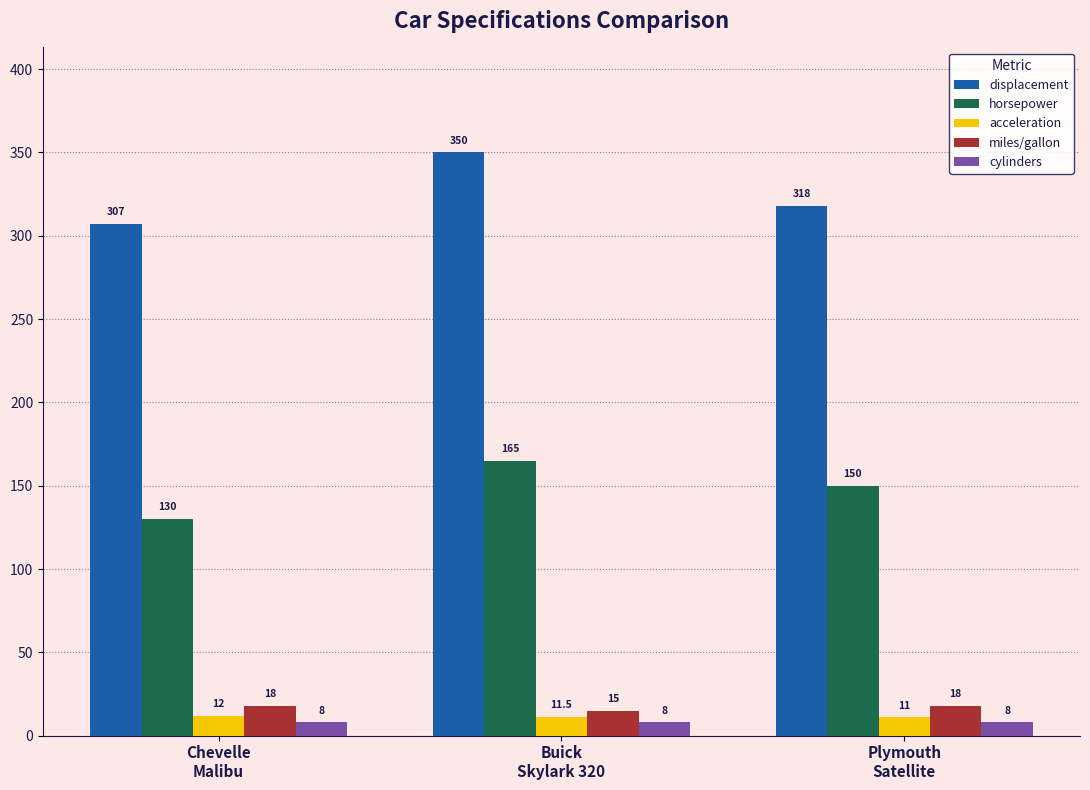

At which label is displacement closest to 328?

Plymouth
Satellite